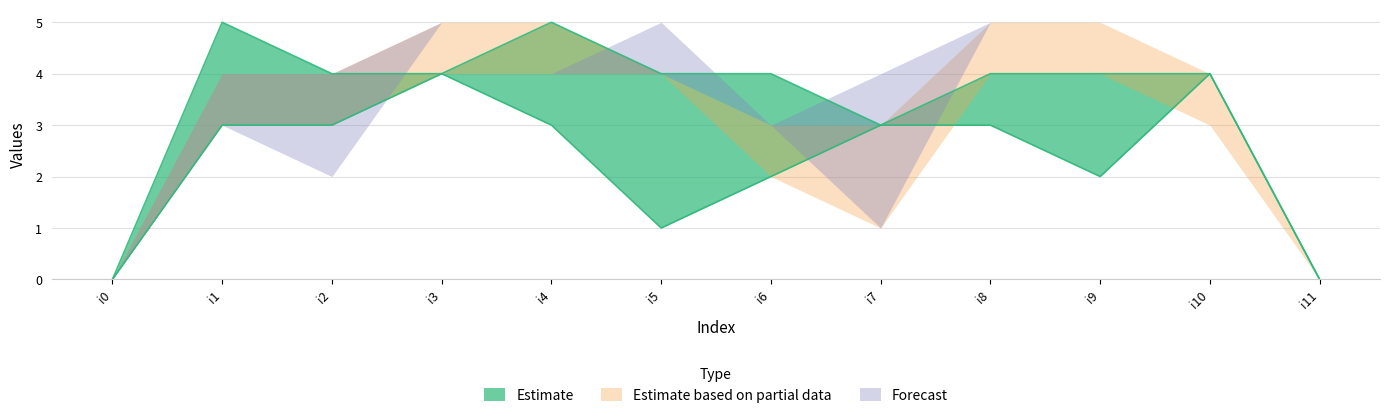

Reading right to left, what are all the values shown in this chart?

k1: i11=0	i10=4	i9=2	i8=3	i7=3	i6=4	i5=1	i4=3	i3=4	i2=4	i1=5	i0=0
k2: i11=0	i10=4	i9=4	i8=4	i7=3	i6=2	i5=4	i4=5	i3=4	i2=3	i1=3	i0=0
k3: i11=0	i10=3	i9=5	i8=5	i7=1	i6=3	i5=4	i4=4	i3=5	i2=4	i1=4	i0=0
k4: i11=0	i10=3	i9=5	i8=5	i7=4	i6=3	i5=5	i4=4	i3=5	i2=2	i1=3	i0=0